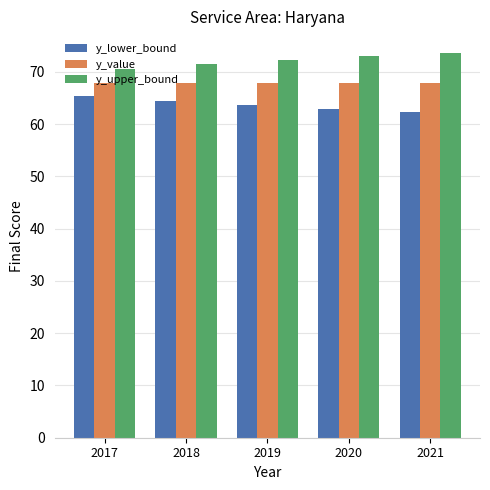

Count the number of data series in this chart.

3